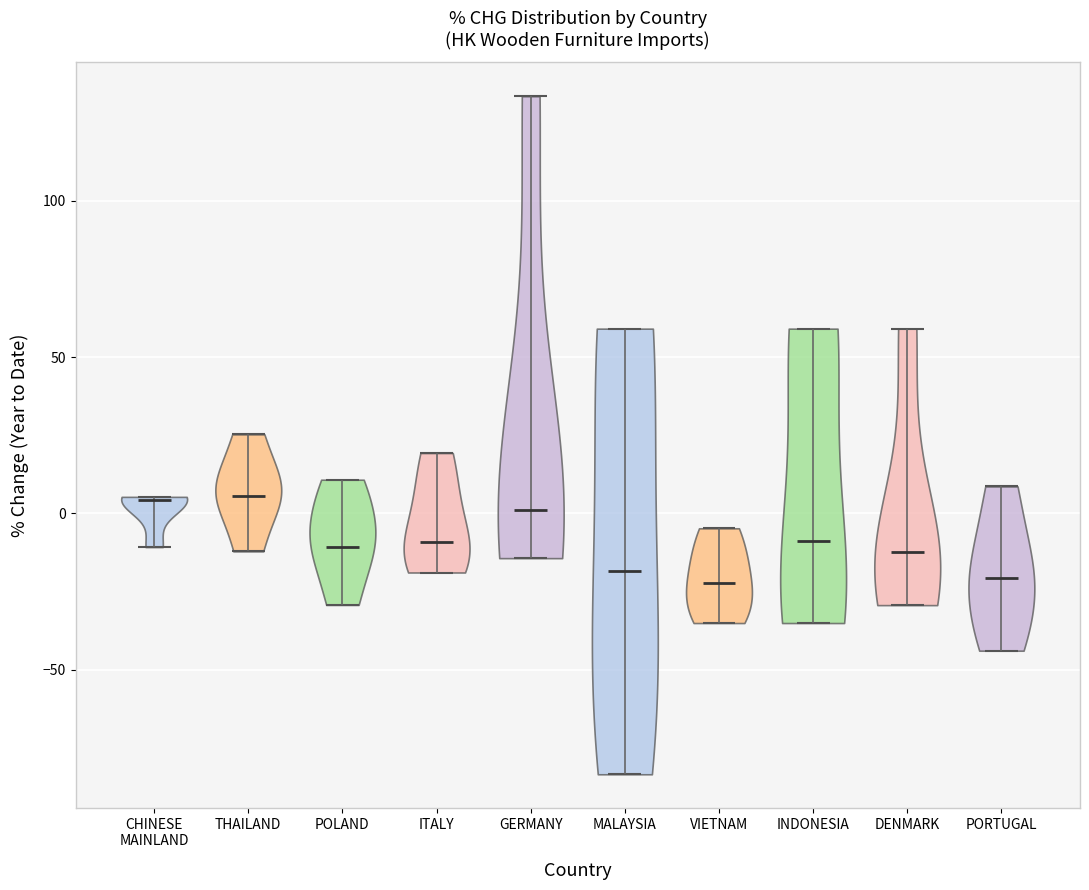

What is the highest point the violin for VIETNAM reaches on the y-axis? The values are not printed on the chart, so give them approximately, as read against the axis.

-5